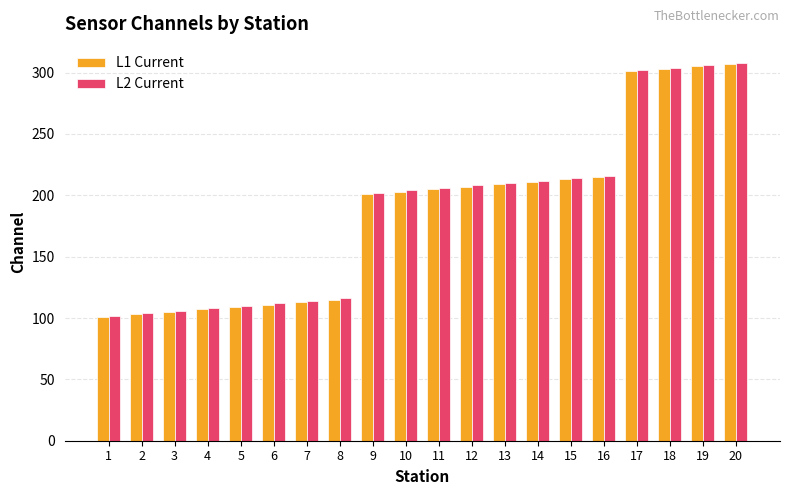

How many distinct data groups are displayed?

2